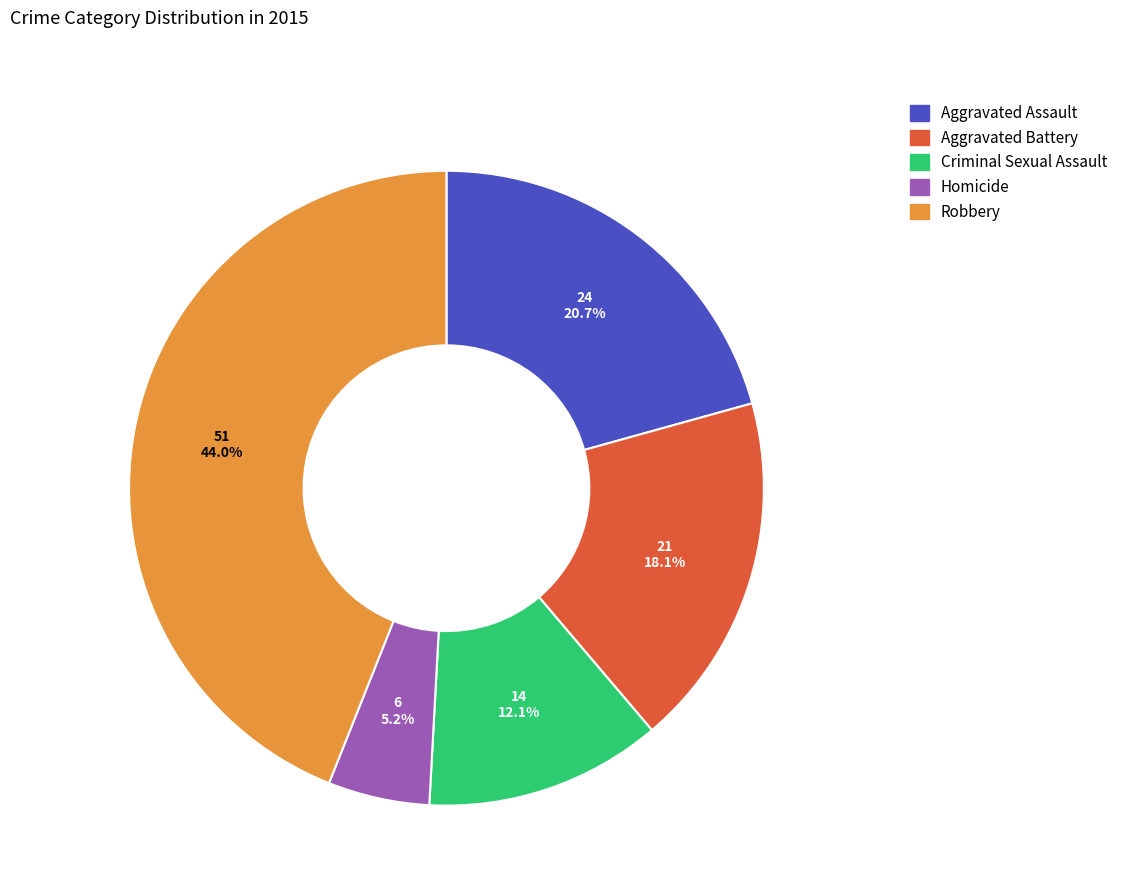

Does any single category account for the majority?

No